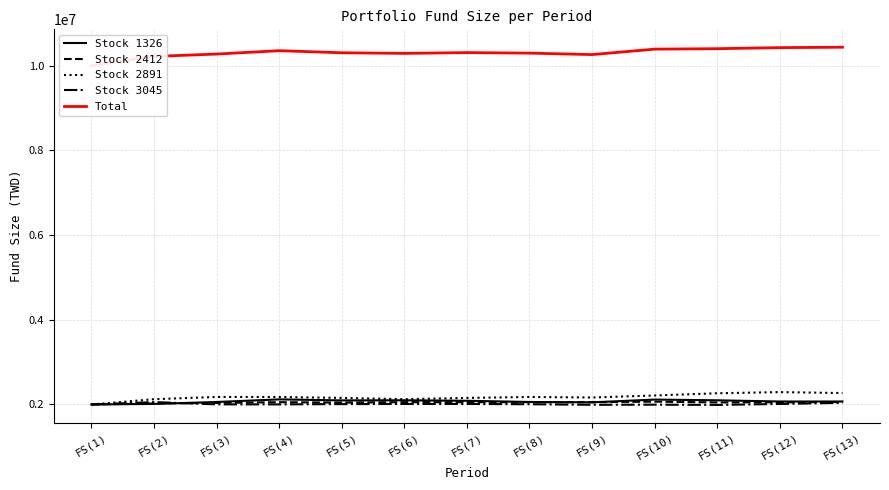

The Stock 3045 series shows 3557738 at FS(13). True or false?

False